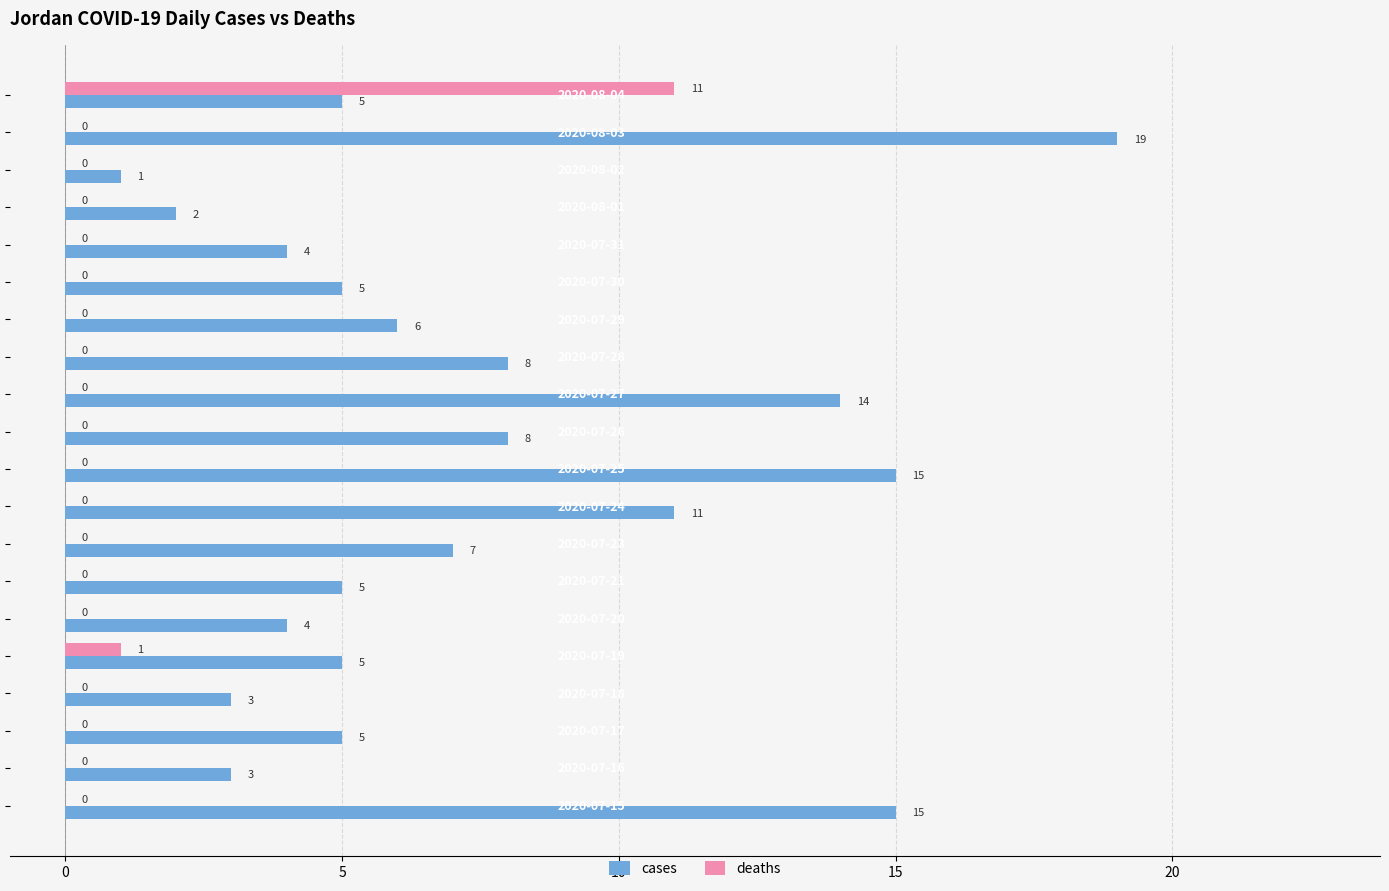

What is the sum of all deaths values?

12